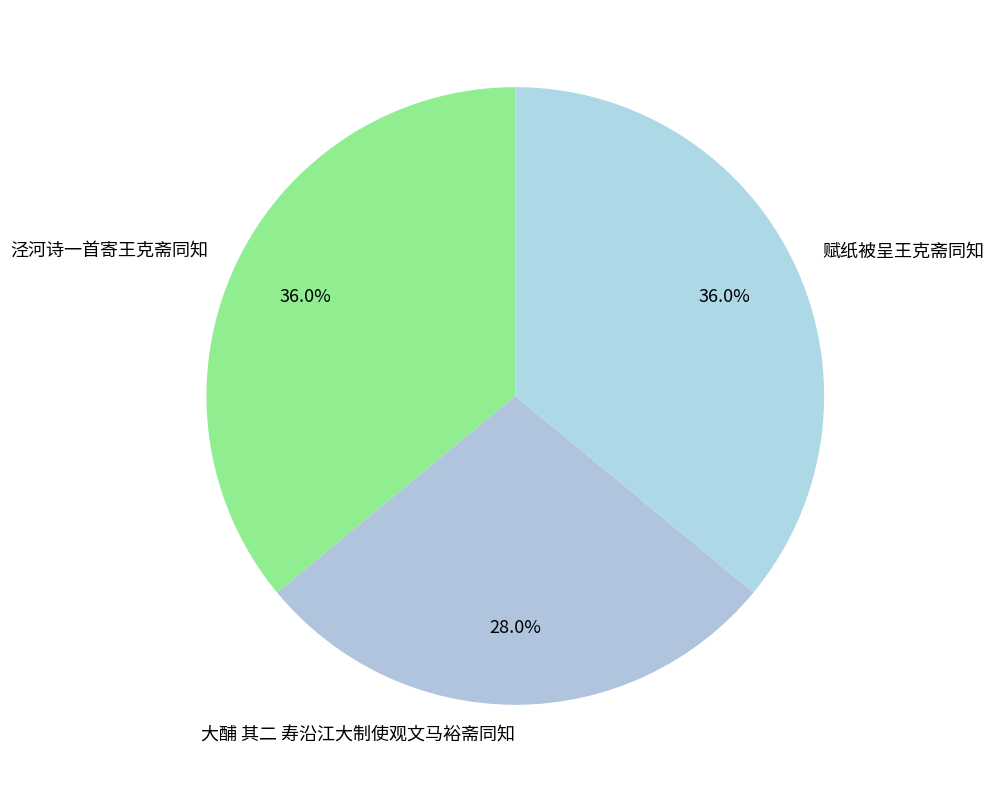

Does 大酺 其二 寿沿江大制使观文马裕斋同知 represent more than half of the total?

No